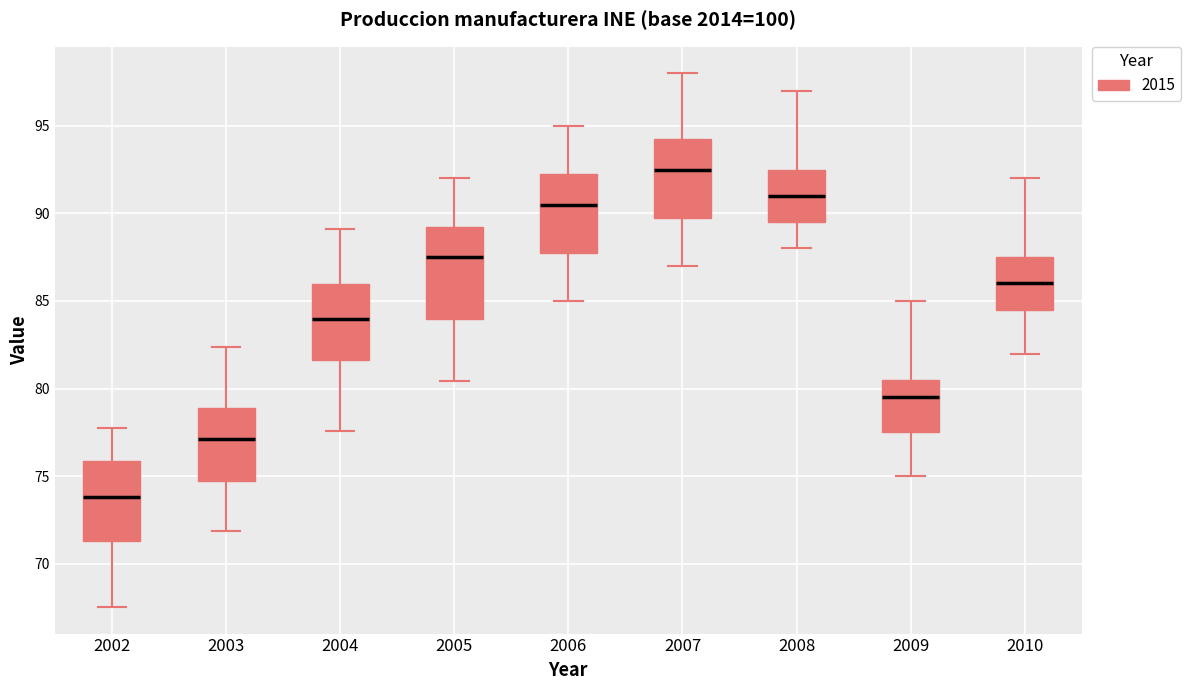

Reading left to right, transcribe this box plot: for each box, give where its median line is, the range the box spans, and where its two whiskers end, as read against the y-axis. The values are not printed on the chart, so give them approximately, as read against the axis.

2002: median 74.0, box 71.5 to 76.0, whiskers 67.5 to 78.0
2003: median 77.0, box 74.5 to 79.0, whiskers 72.0 to 82.5
2004: median 84.0, box 81.5 to 86.0, whiskers 77.5 to 89.0
2005: median 87.5, box 84.0 to 89.5, whiskers 80.5 to 92.0
2006: median 90.5, box 88.0 to 92.5, whiskers 85.0 to 95.0
2007: median 92.5, box 90.0 to 94.5, whiskers 87.0 to 98.0
2008: median 91.0, box 89.5 to 92.5, whiskers 88.0 to 97.0
2009: median 79.5, box 77.5 to 80.5, whiskers 75.0 to 85.0
2010: median 86.0, box 84.5 to 87.5, whiskers 82.0 to 92.0